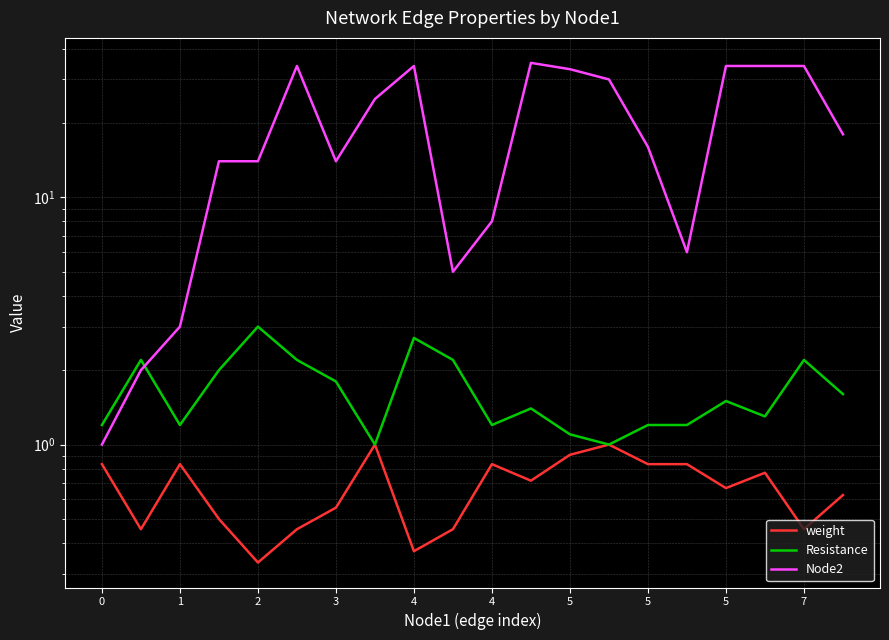

Which series has the largest range (max minus min)?

Node2